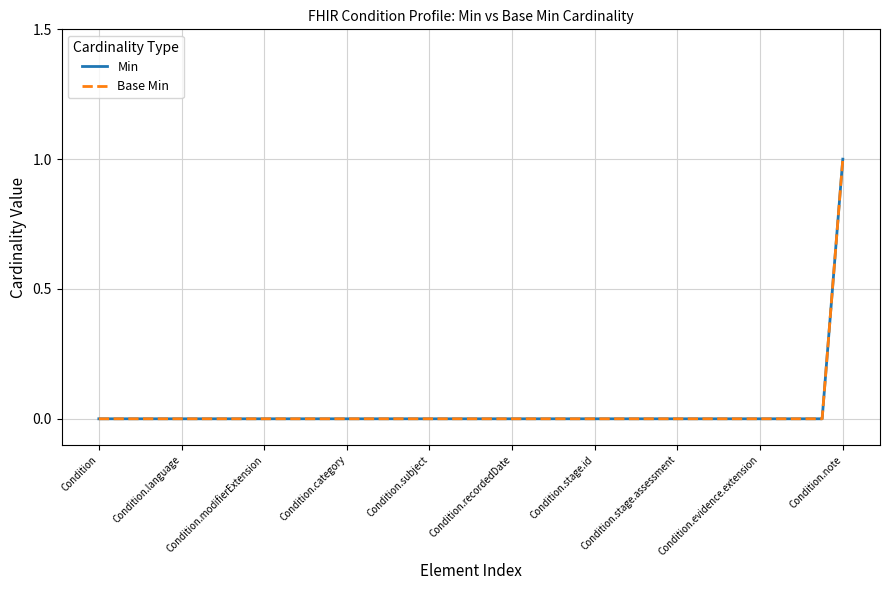

Is this an area chart (filled region under the line)?

No